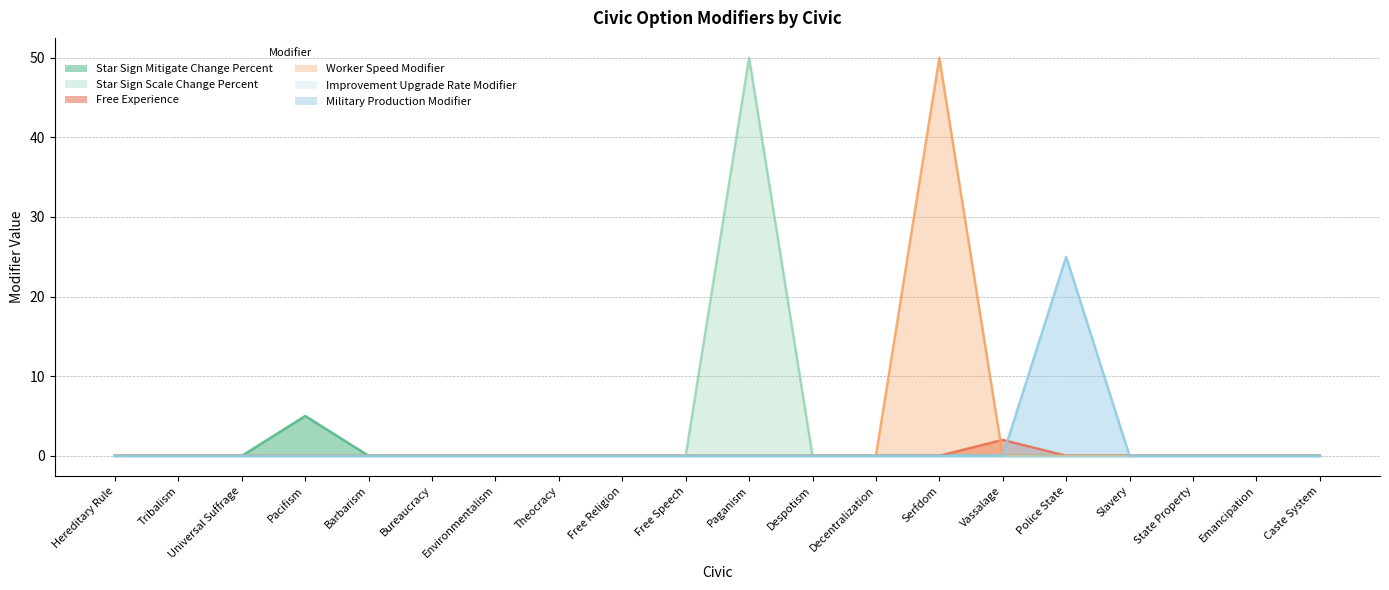

Reading right to left, list all the values displayed in this chart.

Star Sign Mitigate Change Percent: 0	0	0	0	0	0	0	0	0	0	0	0	0	0	0	0	5	0	0	0
Star Sign Scale Change Percent: 0	0	0	0	0	0	0	0	0	50	0	0	0	0	0	0	0	0	0	0
Free Experience: 0	0	0	0	0	2	0	0	0	0	0	0	0	0	0	0	0	0	0	0
Worker Speed Modifier: 0	0	0	0	0	0	50	0	0	0	0	0	0	0	0	0	0	0	0	0
Military Production Modifier: 0	0	0	0	25	0	0	0	0	0	0	0	0	0	0	0	0	0	0	0